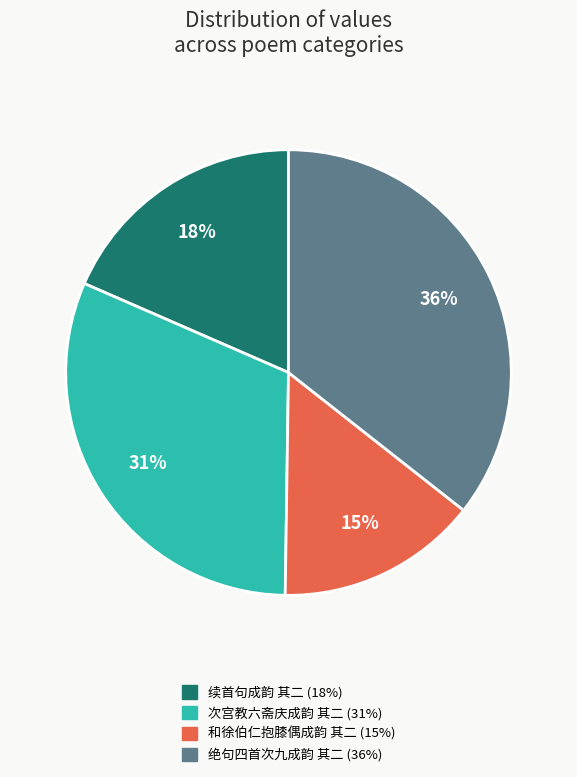

Do 绝句四首次九成韵 其二 and 次宫教六斋庆成韵 其二 together represent more than half of the pie?

Yes